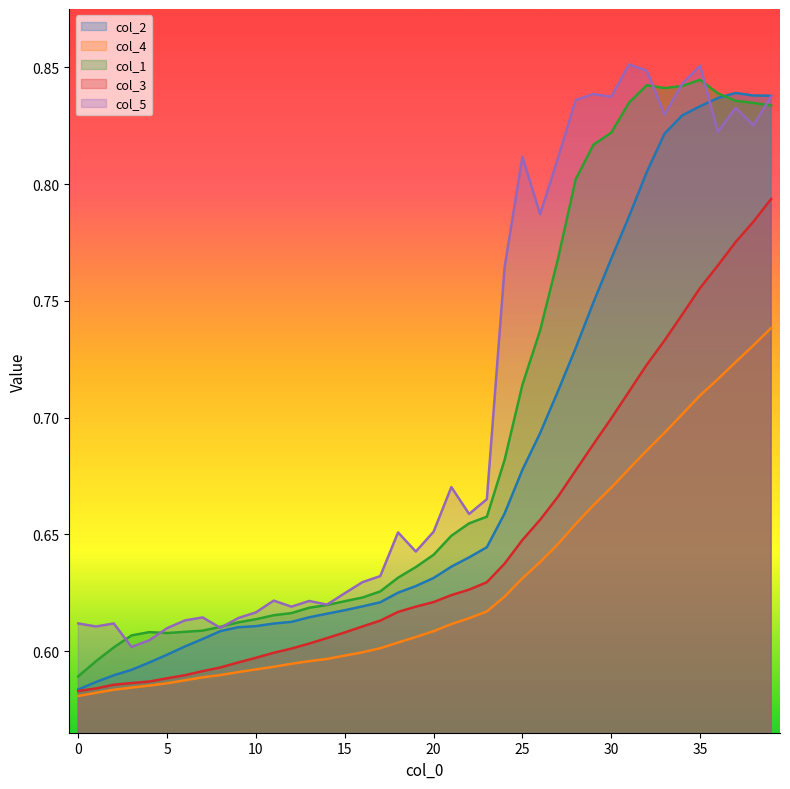

True or false: col_4 has a value of 0.7 at 31.

True